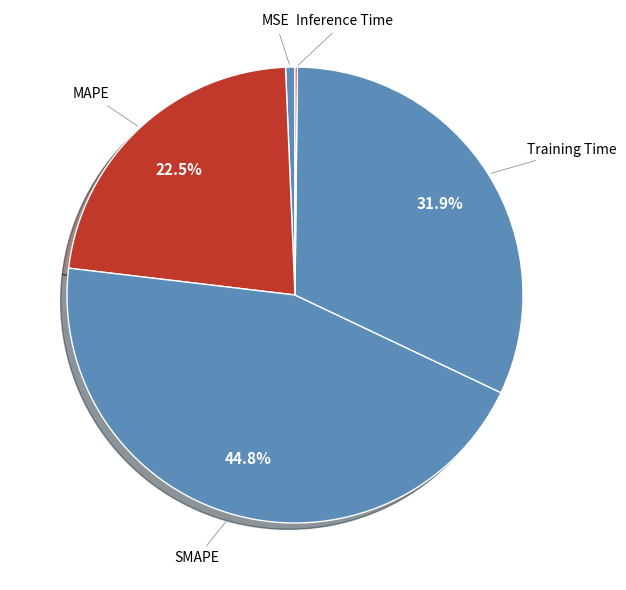

Which category has the smallest portion of the pie?

Inference Time